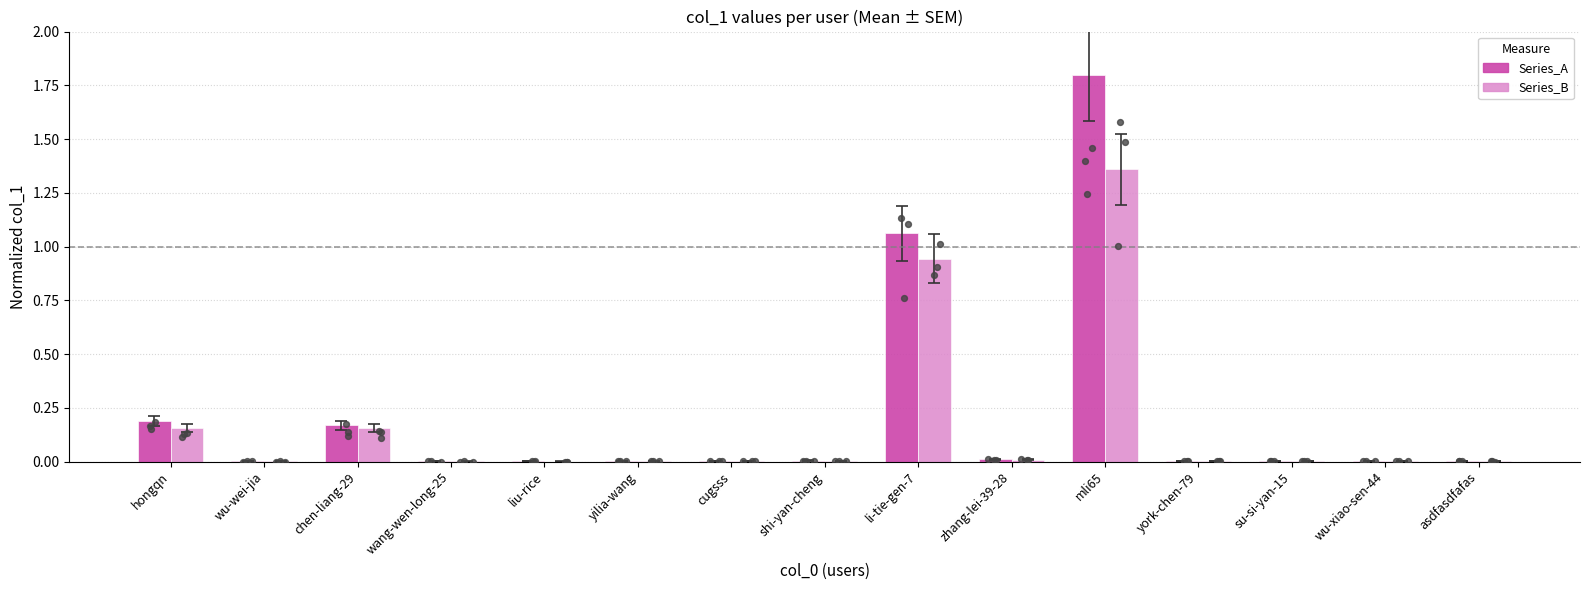

Which series contains the lowest Y value?

Series_B